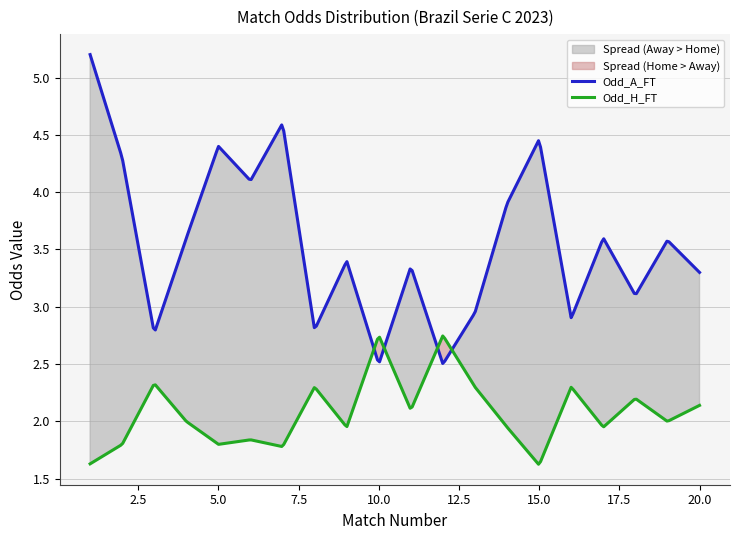

How many interior local valleys does the Odd_H_FT series have?

7